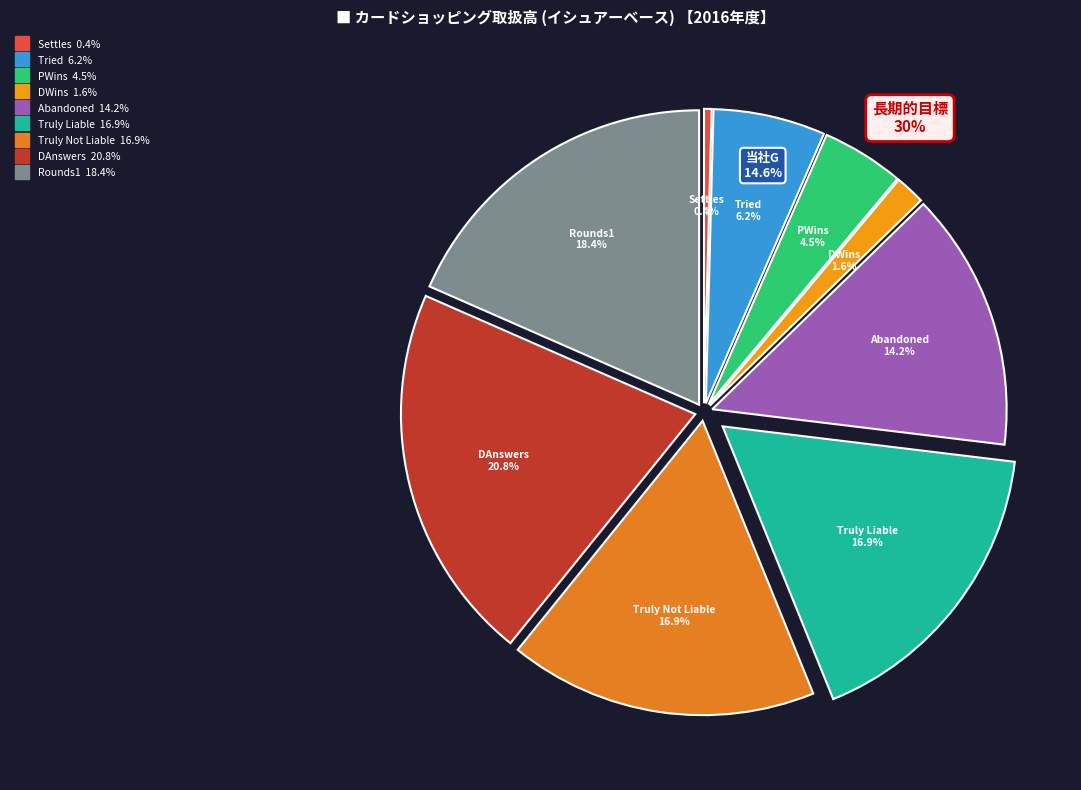

To the nearest percent, what is the difference between the Rounds1 and DAnswers slice percentages?

2%